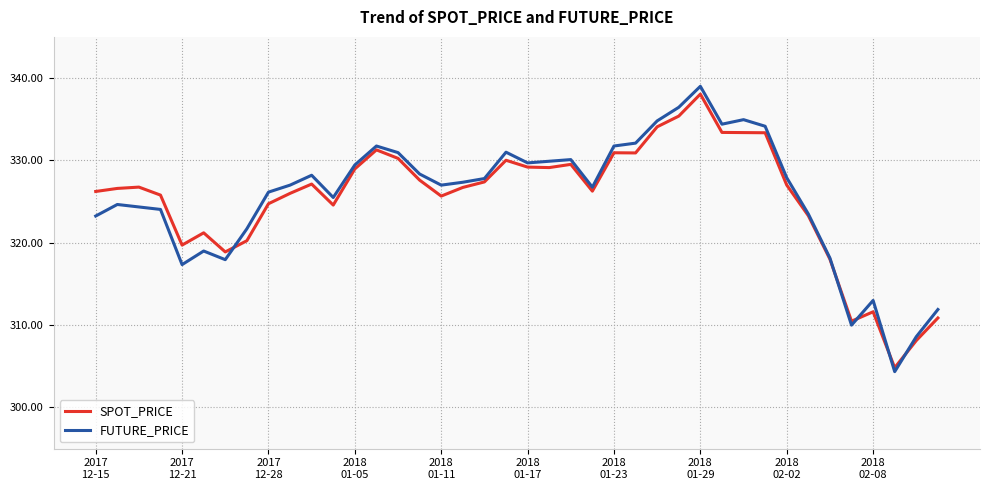

What is the maximum value for SPOT_PRICE?

338.1